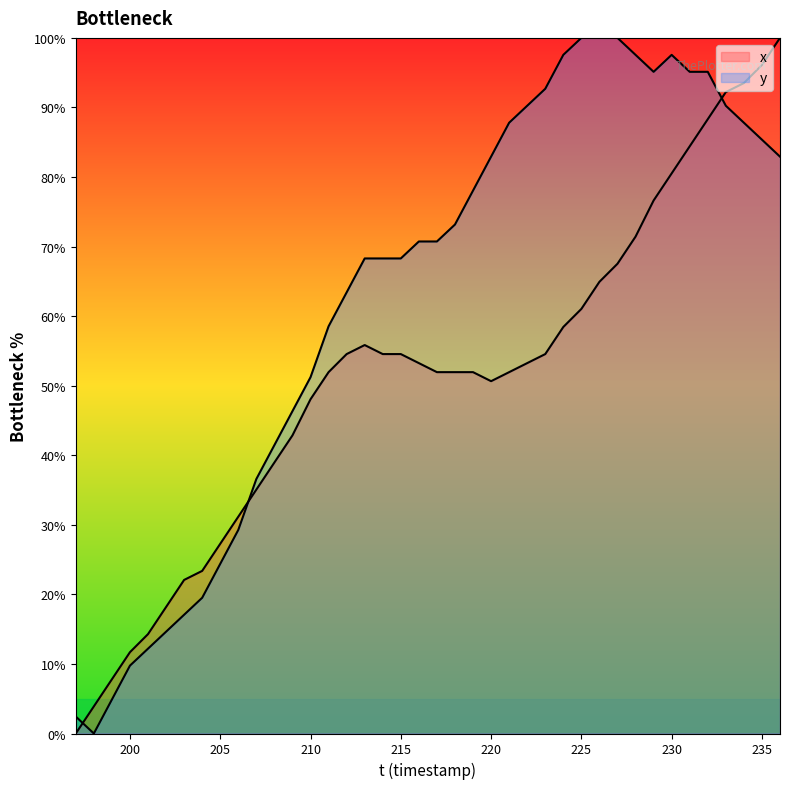

How many intersections are there between x and y?

3